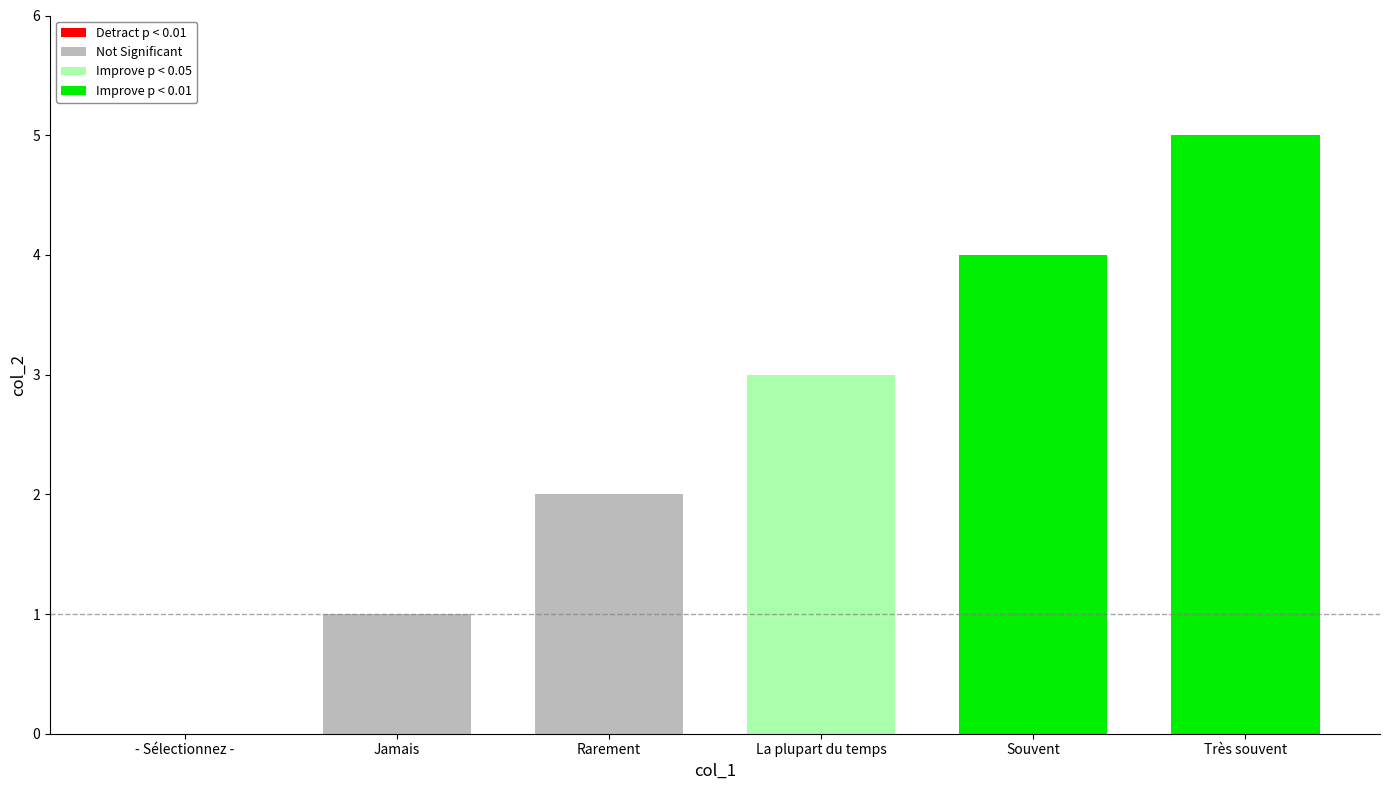

What is the difference between the maximum and minimum values?

5